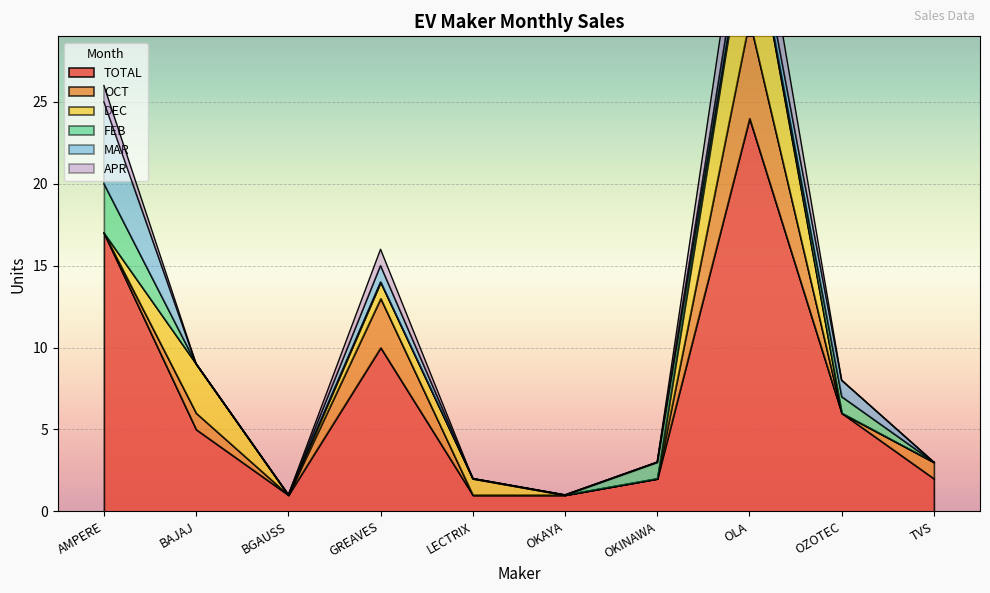

Reading right to left, extract all data points from this chart.

TOTAL: TVS=2	OZOTEC=6	OLA=24	OKINAWA=2	OKAYA=1	LECTRIX=1	GREAVES=10	BGAUSS=1	BAJAJ=5	AMPERE=17
OCT: TVS=1	OZOTEC=0	OLA=6	OKINAWA=0	OKAYA=0	LECTRIX=0	GREAVES=3	BGAUSS=0	BAJAJ=1	AMPERE=0
DEC: TVS=0	OZOTEC=0	OLA=7	OKINAWA=0	OKAYA=0	LECTRIX=1	GREAVES=1	BGAUSS=0	BAJAJ=3	AMPERE=0
FEB: TVS=0	OZOTEC=1	OLA=0	OKINAWA=1	OKAYA=0	LECTRIX=0	GREAVES=0	BGAUSS=0	BAJAJ=0	AMPERE=3
MAR: TVS=0	OZOTEC=1	OLA=1	OKINAWA=0	OKAYA=0	LECTRIX=0	GREAVES=1	BGAUSS=0	BAJAJ=0	AMPERE=5
APR: TVS=0	OZOTEC=0	OLA=3	OKINAWA=0	OKAYA=0	LECTRIX=0	GREAVES=1	BGAUSS=0	BAJAJ=0	AMPERE=1